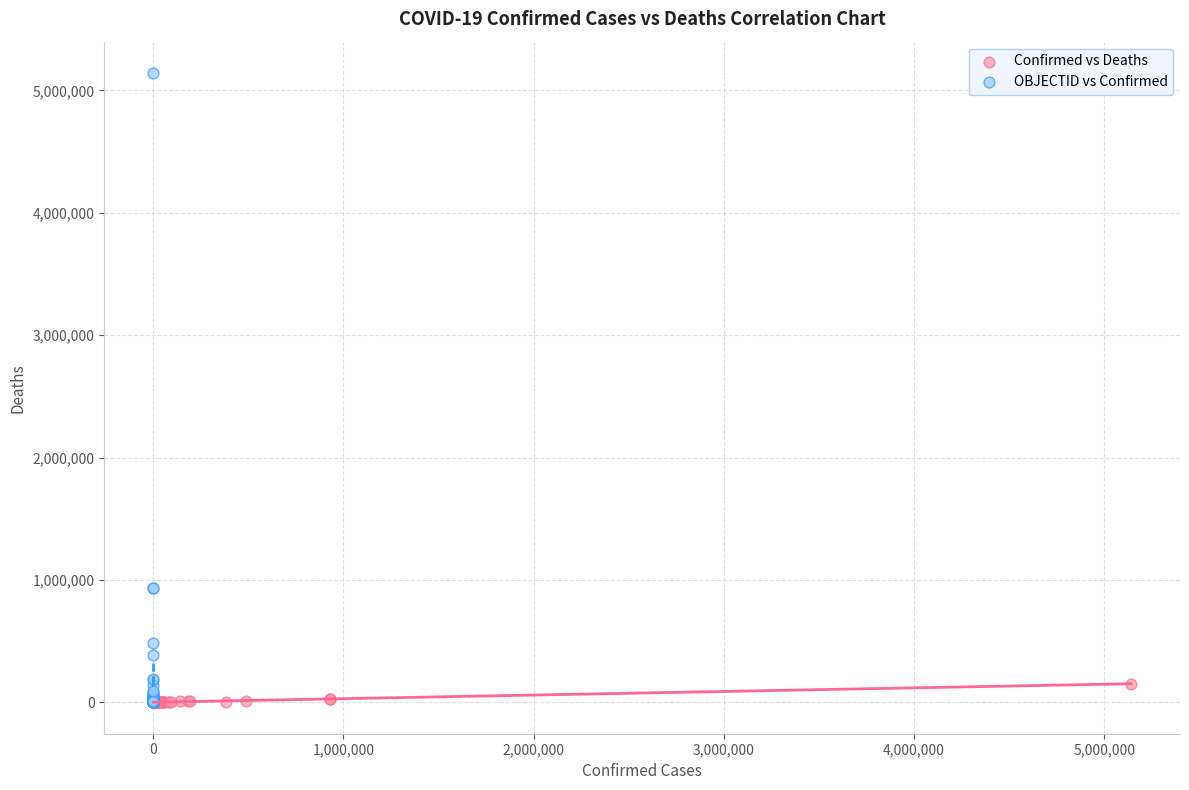

Which series has the widest spread of Y values?

OBJECTID vs Confirmed